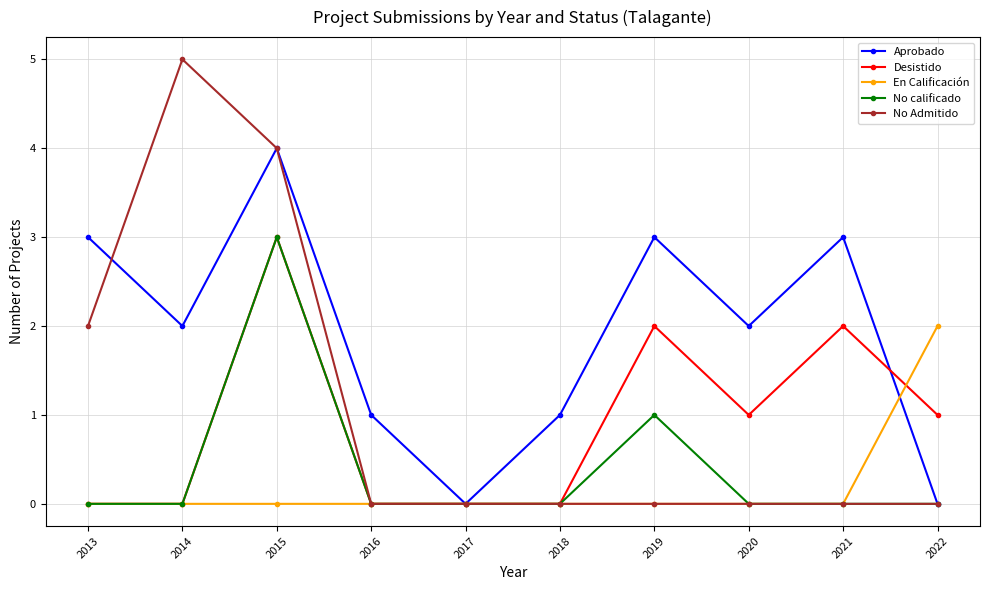

What is the spread (max minus min) of values at 2014?

5